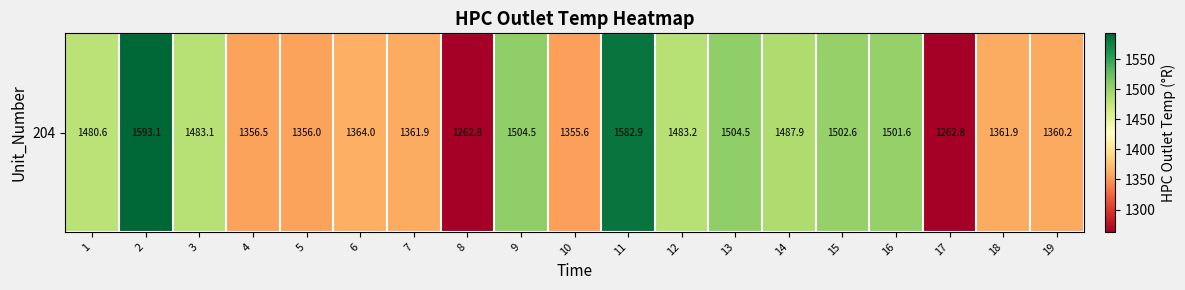

Reading left to right, extract all data points from this chart.

1480.6	1593.1	1483.1	1356.5	1356.0	1364.0	1361.9	1262.8	1504.5	1355.6	1582.9	1483.2	1504.5	1487.9	1502.6	1501.6	1262.8	1361.9	1360.2